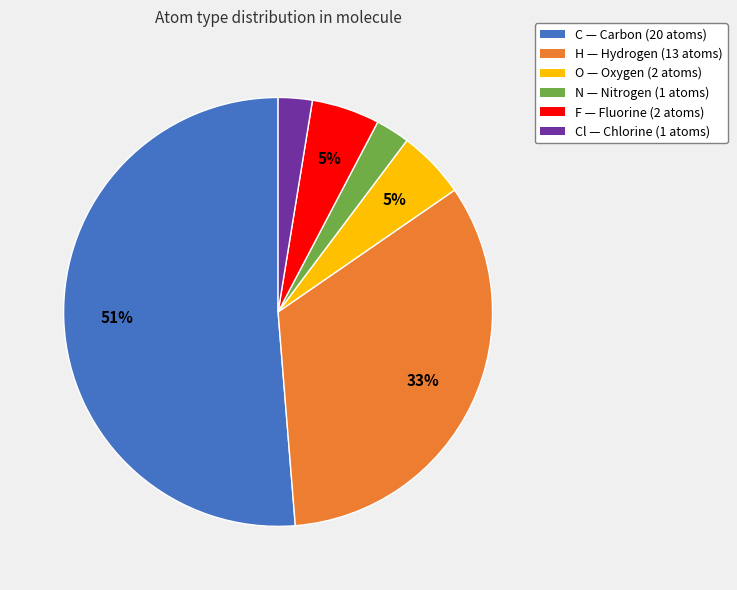

To the nearest percent, what is the average slice percentage?

17%